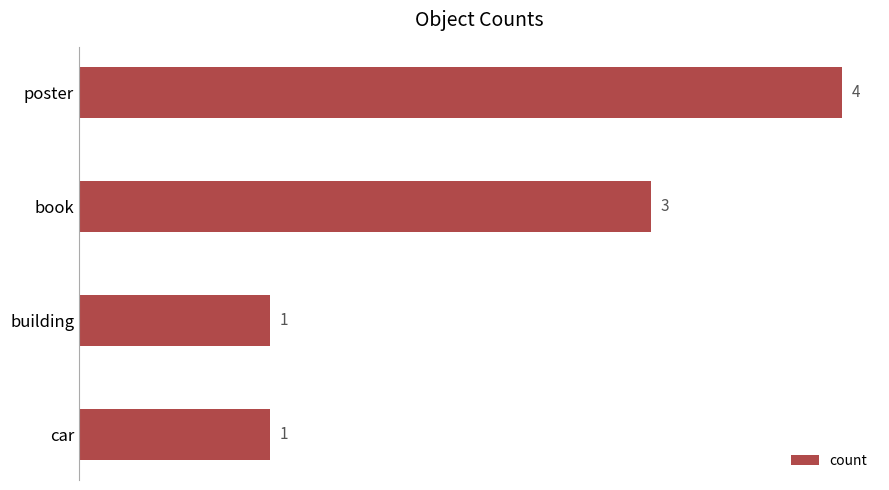

The chart shows a value of 3 at book. True or false?

True